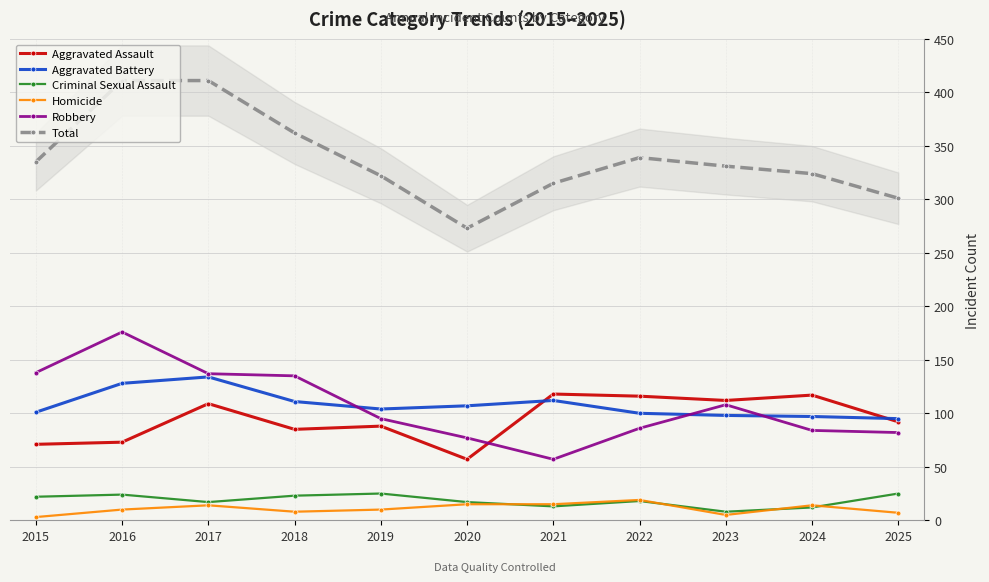

What are all the series names shown in the legend?

Aggravated Assault, Aggravated Battery, Criminal Sexual Assault, Homicide, Robbery, Total